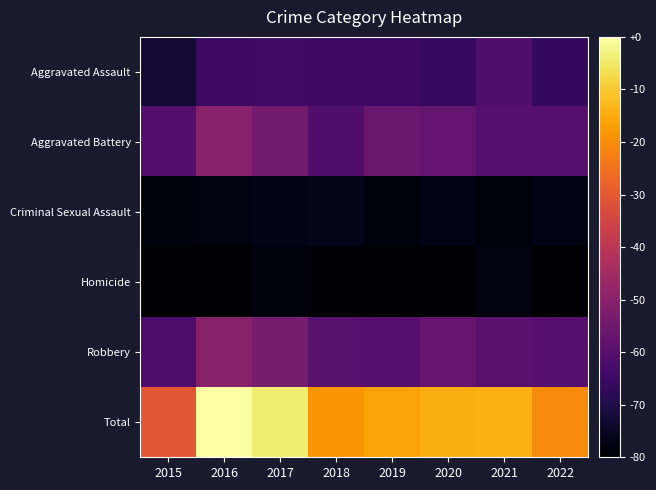

Reading right to left, what are all the values shown in this chart?

Aggravated Assault: 2022=58	2021=80	2020=61	2019=67	2018=67	2017=69	2016=68	2015=34
Aggravated Battery: 2022=86	2021=87	2020=97	2019=102	2018=80	2017=110	2016=127	2015=84
Criminal Sexual Assault: 2022=16	2021=10	2020=15	2019=10	2018=18	2017=15	2016=12	2015=10
Homicide: 2022=4	2021=11	2020=3	2019=3	2018=6	2017=10	2016=4	2015=3
Robbery: 2022=87	2021=90	2020=100	2019=87	2018=88	2017=115	2016=126	2015=79
Total: 2022=251	2021=278	2020=276	2019=269	2018=259	2017=319	2016=337	2015=210